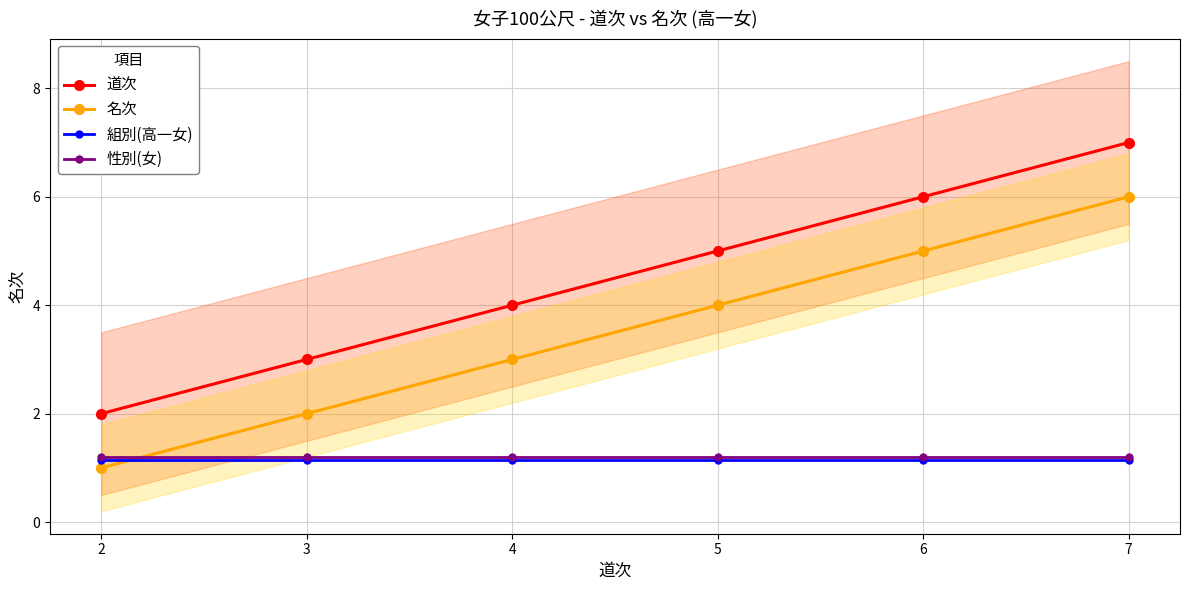

The value of 組別(高一女) at 2 is 1.1. True or false?

True